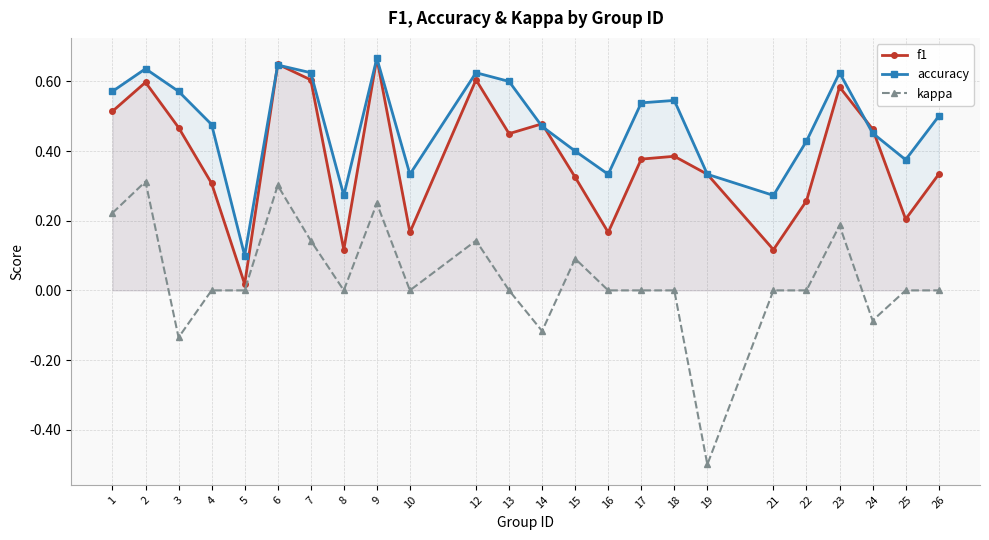

What is the difference between the second highest and minimum values in the kappa series?

0.8